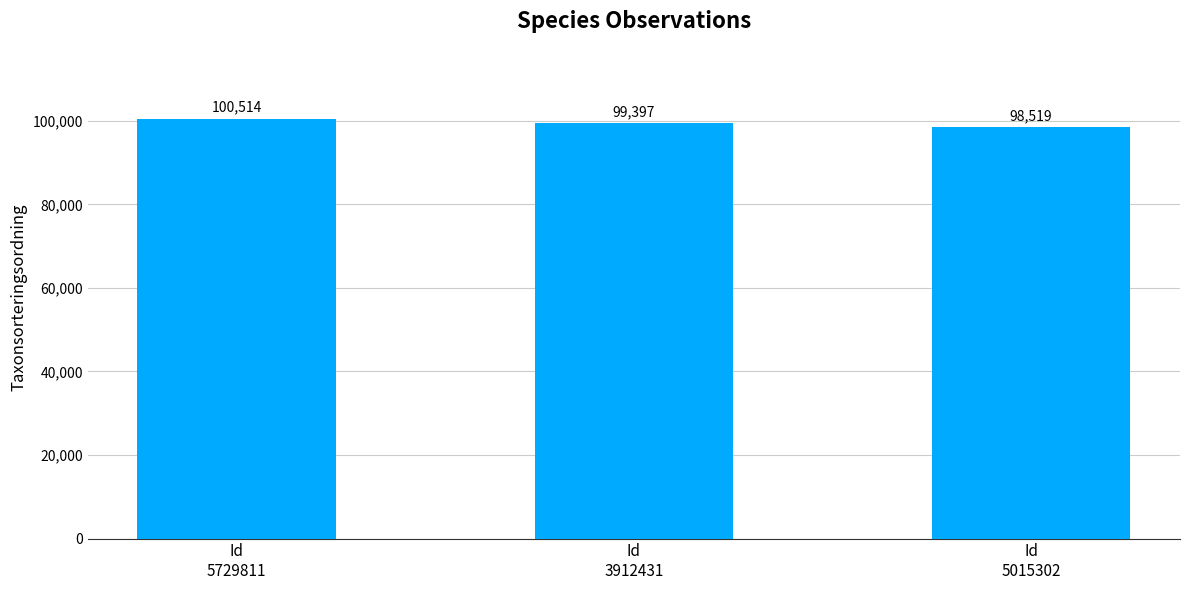

How many categories are shown in the chart?

3